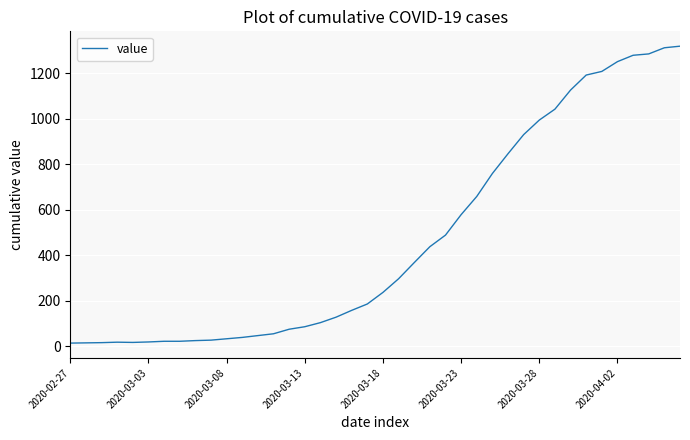

What is the difference between the maximum and minimum values?

1306